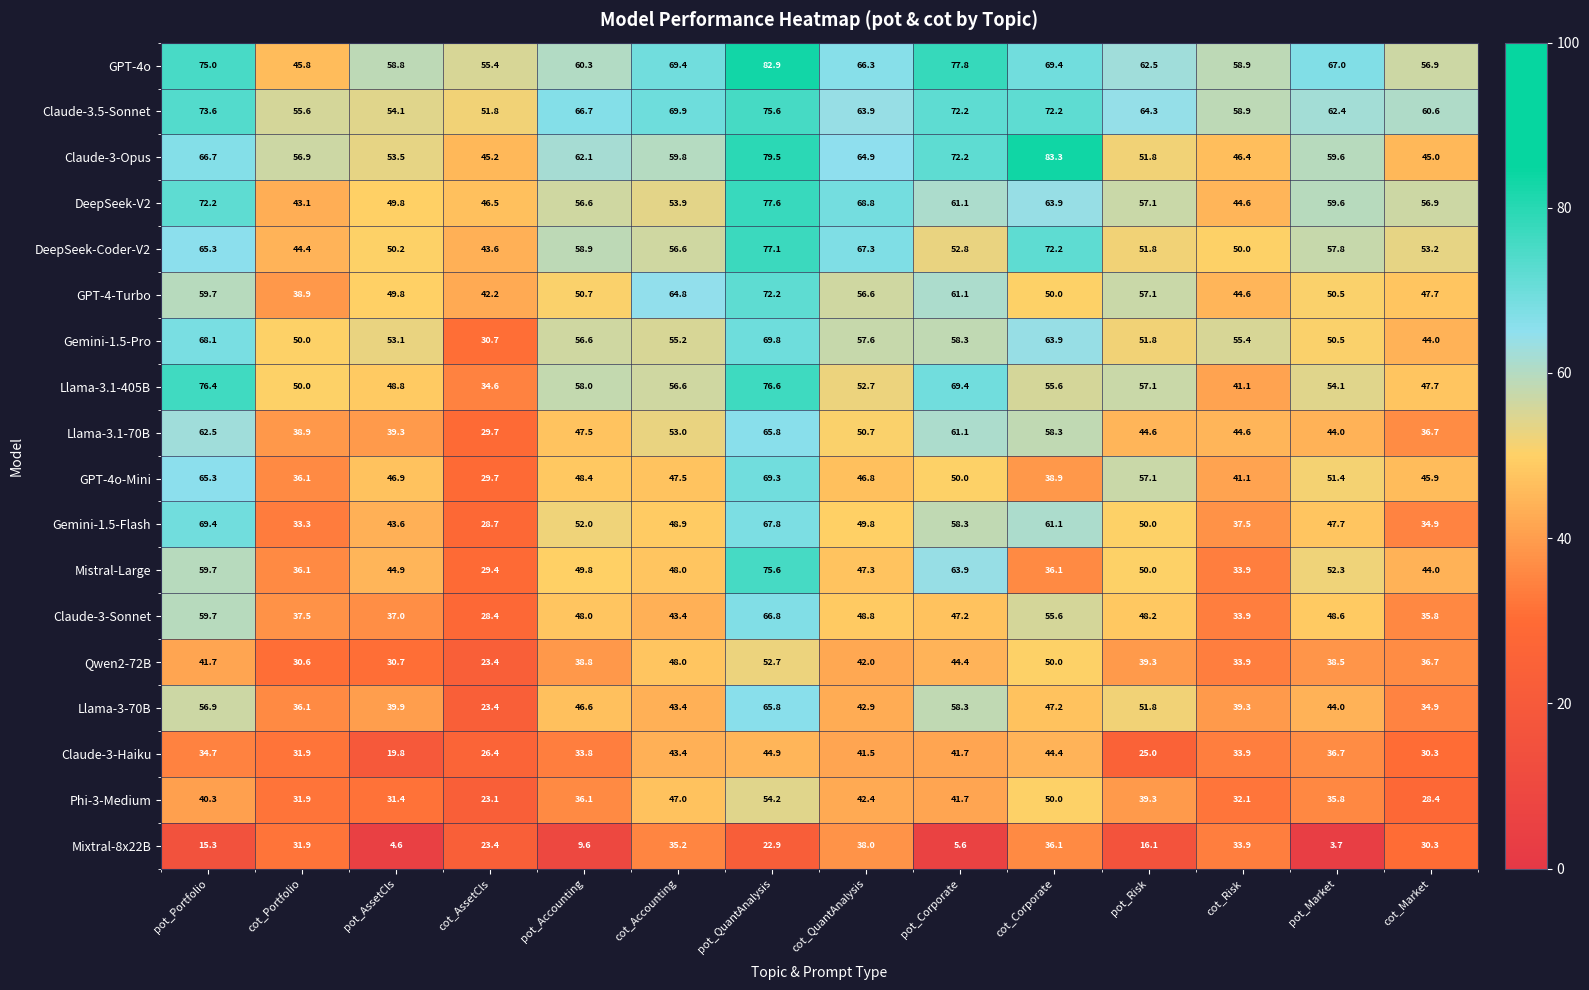

What is the smallest value displayed?

3.7